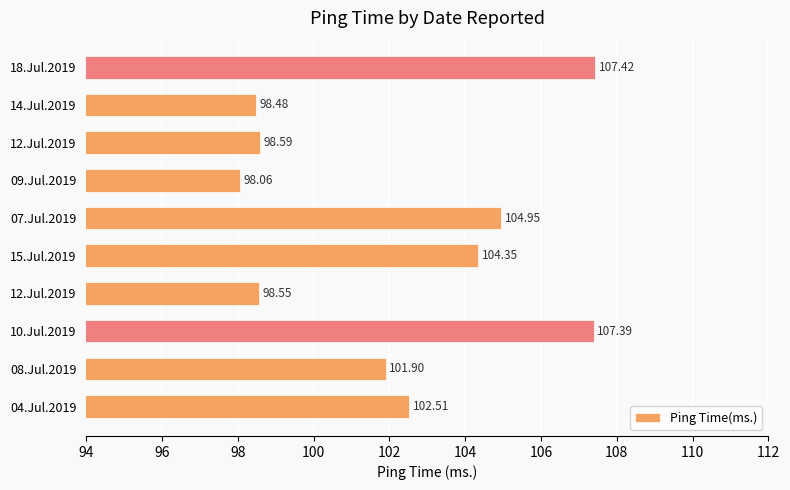

How many categories are shown in the chart?

10